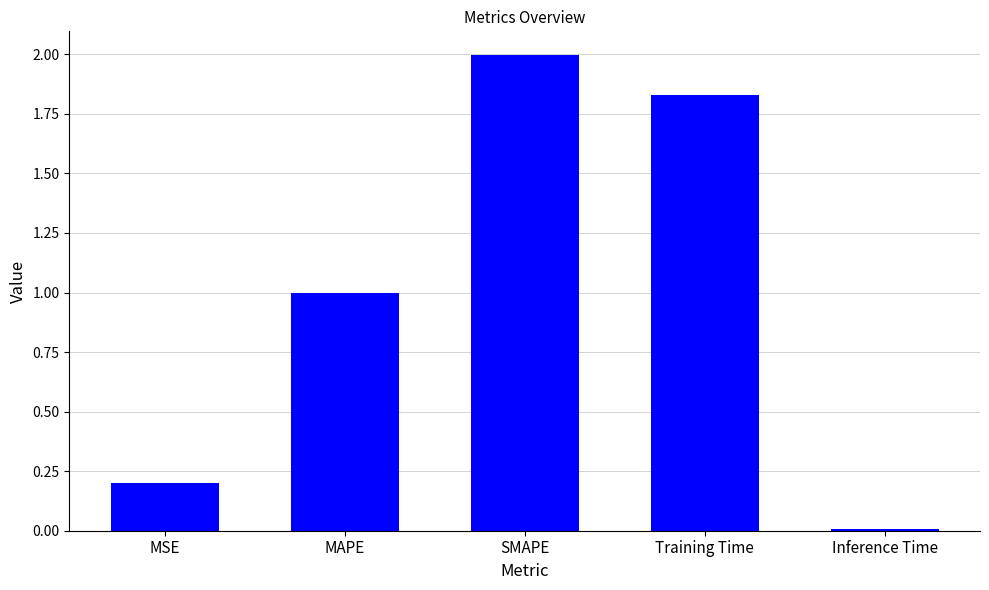

What is the greatest value displayed?

2.0